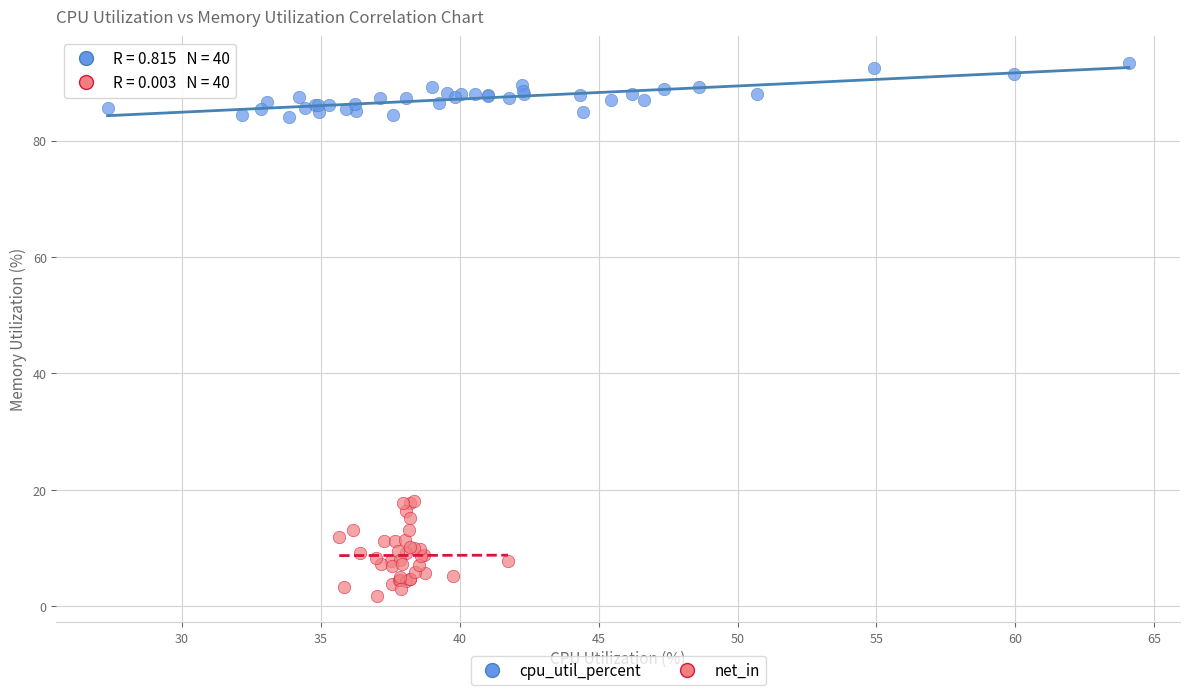

Which series reaches the maximum Y coordinate?

cpu_util_percent